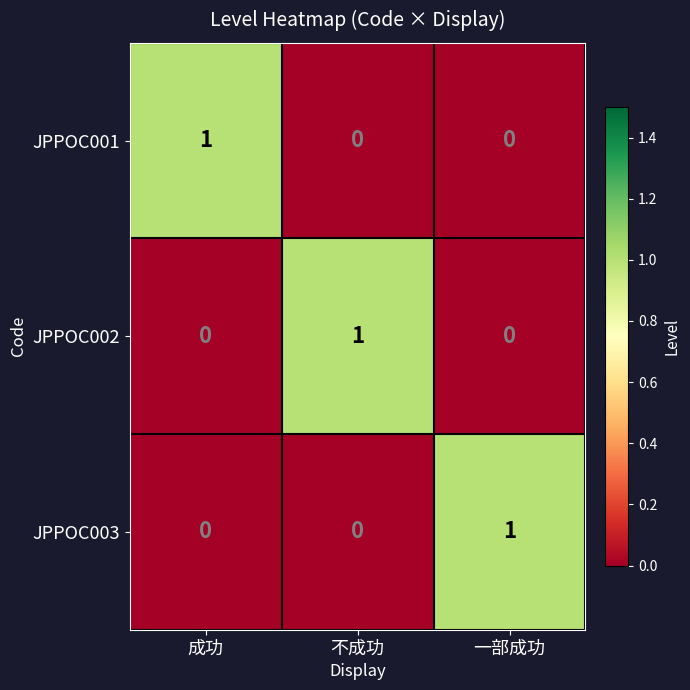

How many data points in JPPOC001 are above 0?

1